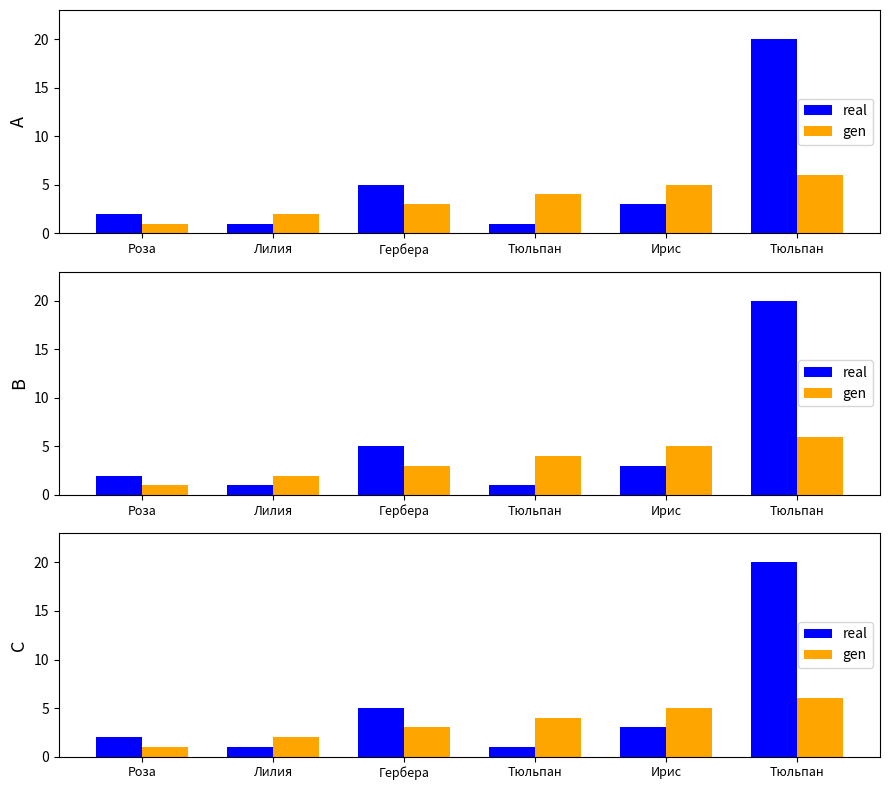

What is the label of the 2nd bar from the right?

Ирис